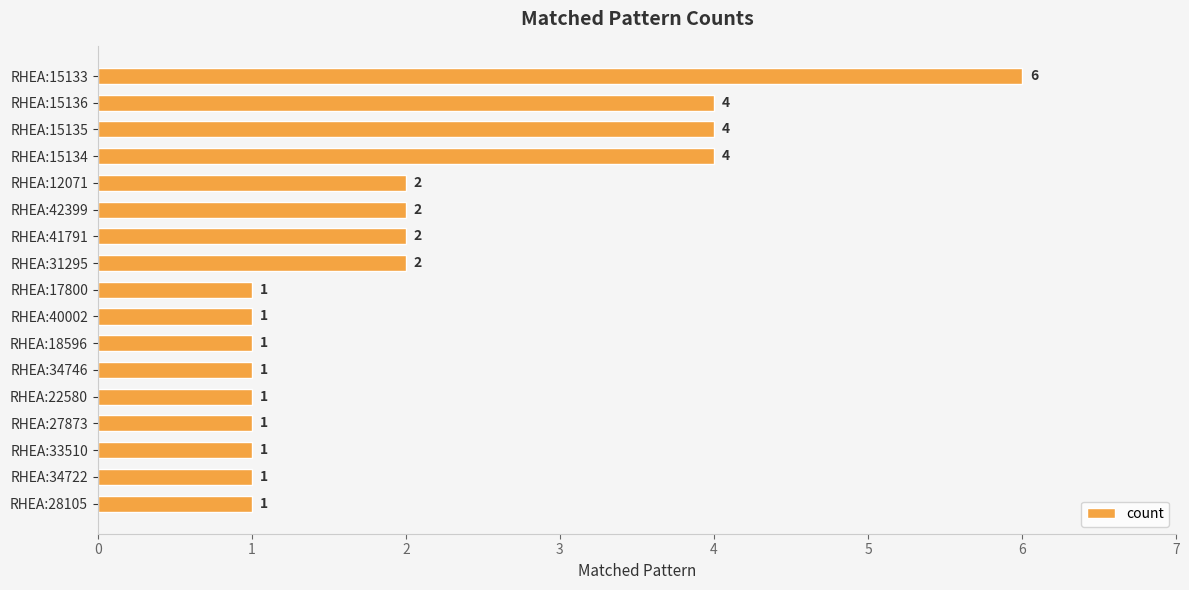

What is the maximum value shown in the chart?

6